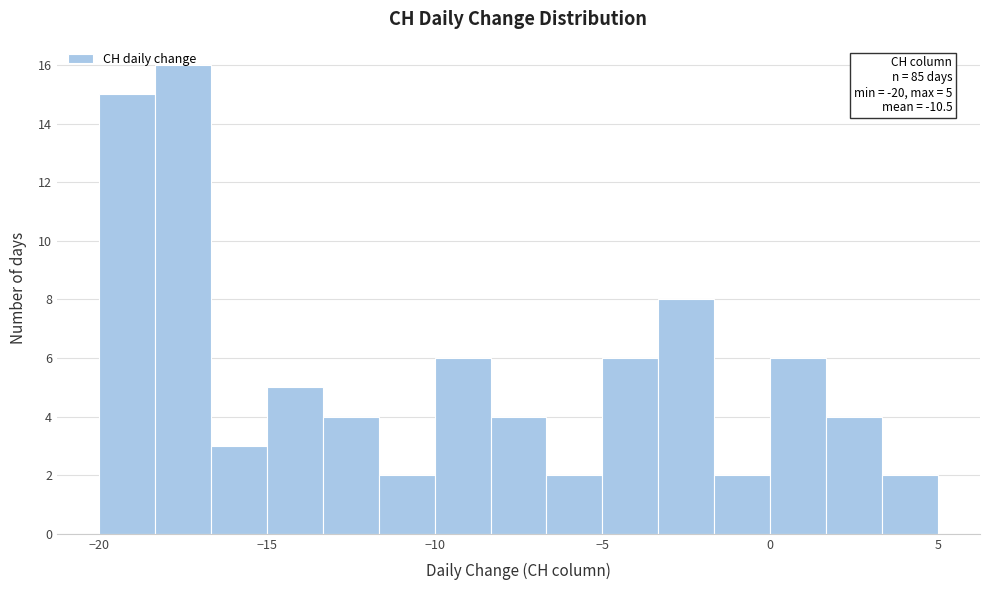

Read against the x-axis, roughly where is the centre of the tallest bar?

-17.5